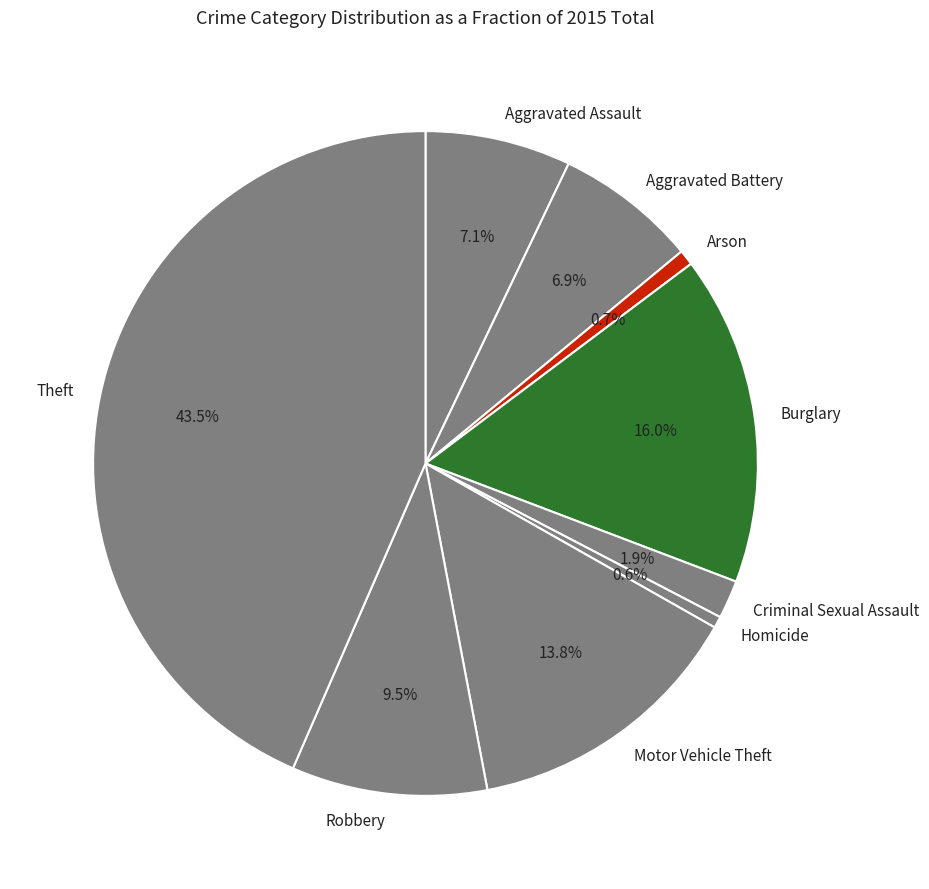

Which category has the biggest portion of the pie?

Theft